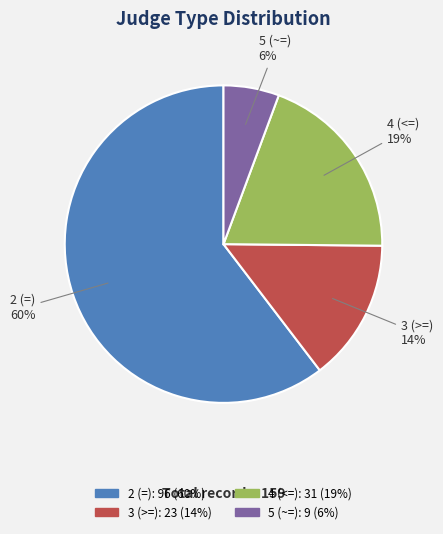

Rank the categories by value from highest to lowest.

2 (=), 4 (<=), 3 (>=), 5 (~=)